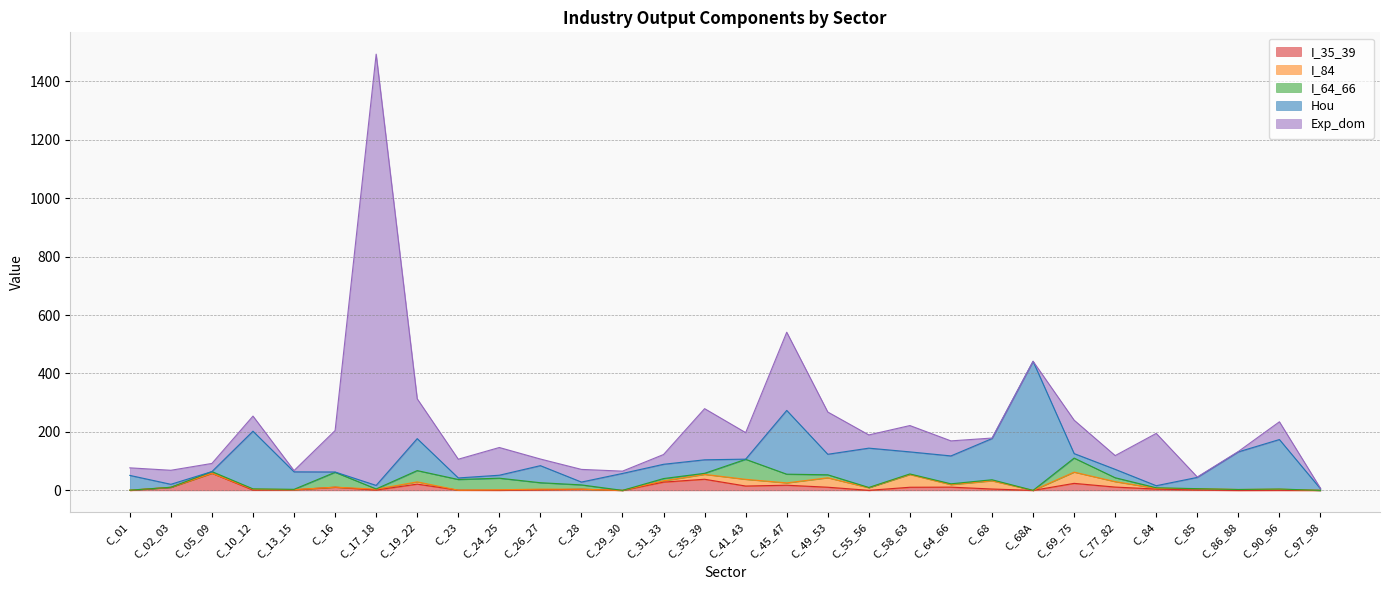

What is the spread (max minus min) of values at C_35_39?

171.4